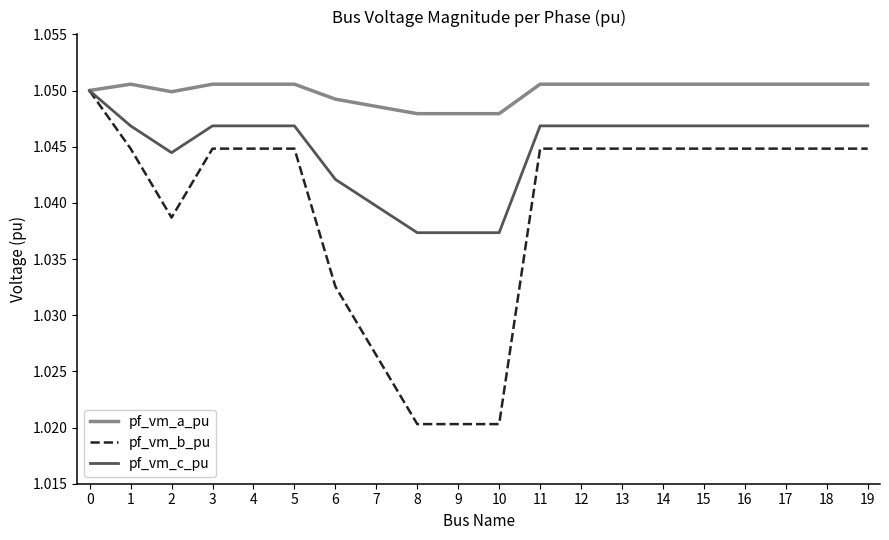

Which series has the largest range (max minus min)?

pf_vm_b_pu